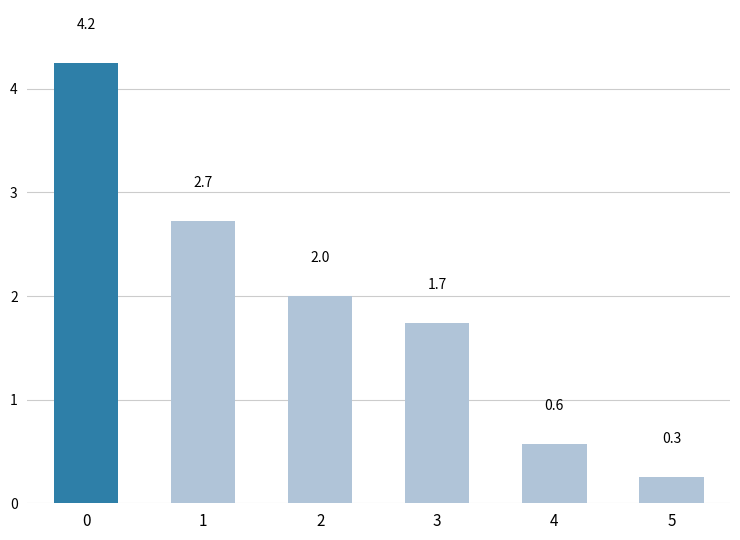

Rank the categories by value from lowest to highest.

5, 4, 3, 2, 1, 0